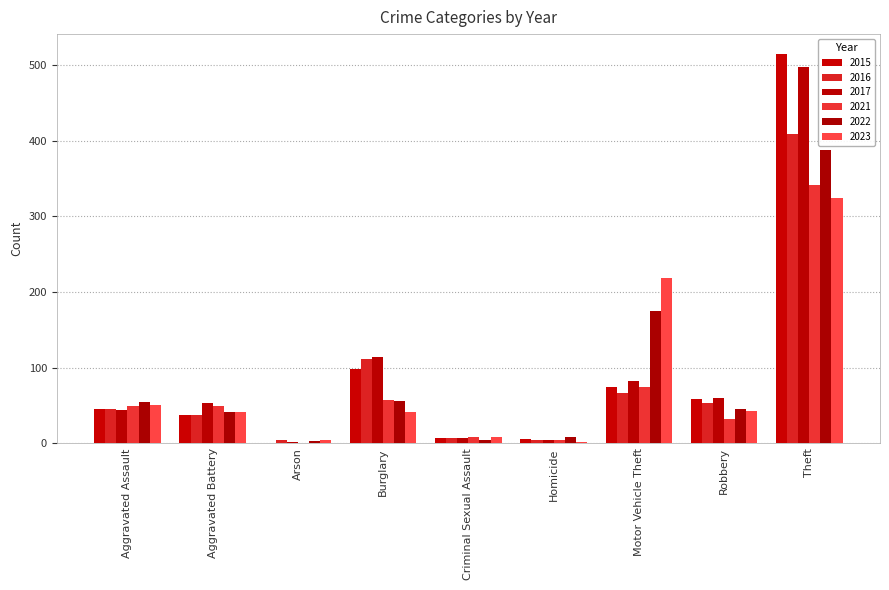

Where is 2015 nearest to the value 258?

Burglary